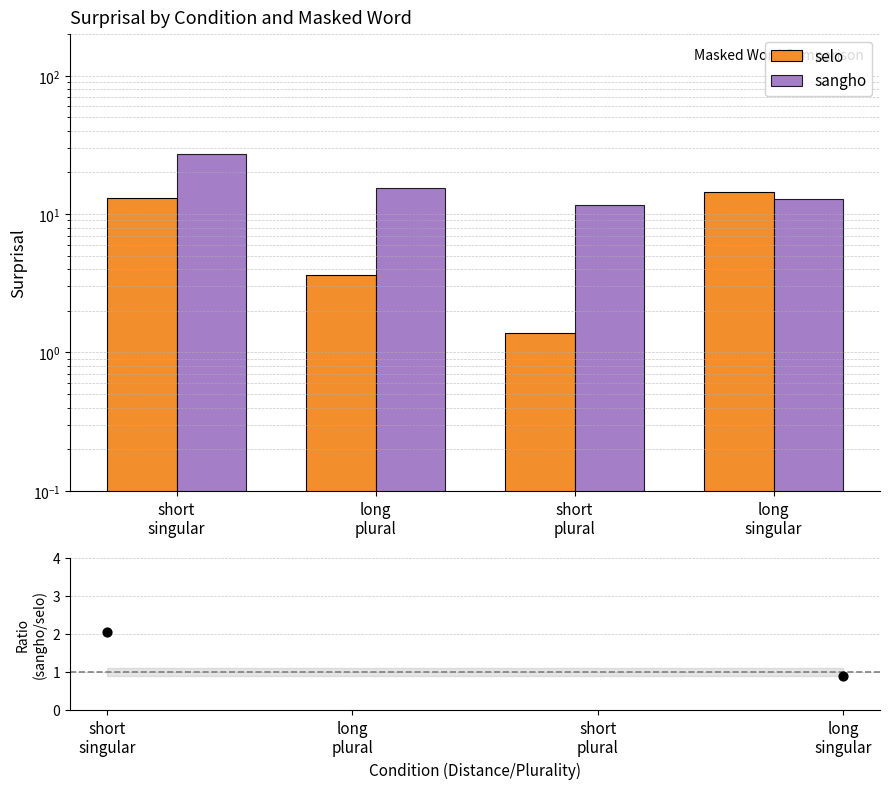

Which series reaches the maximum Y coordinate?

sangho